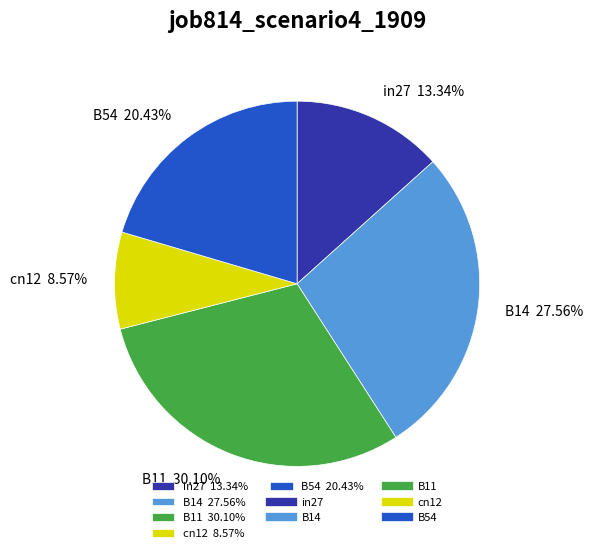

Is it true that B11 is 30% of the pie?

True